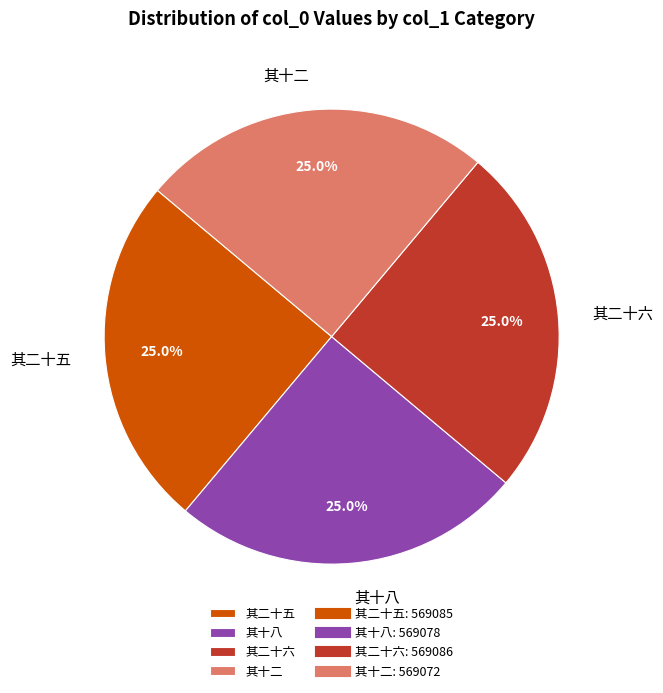

How much of the chart is everything except 其二十五?

75.0%